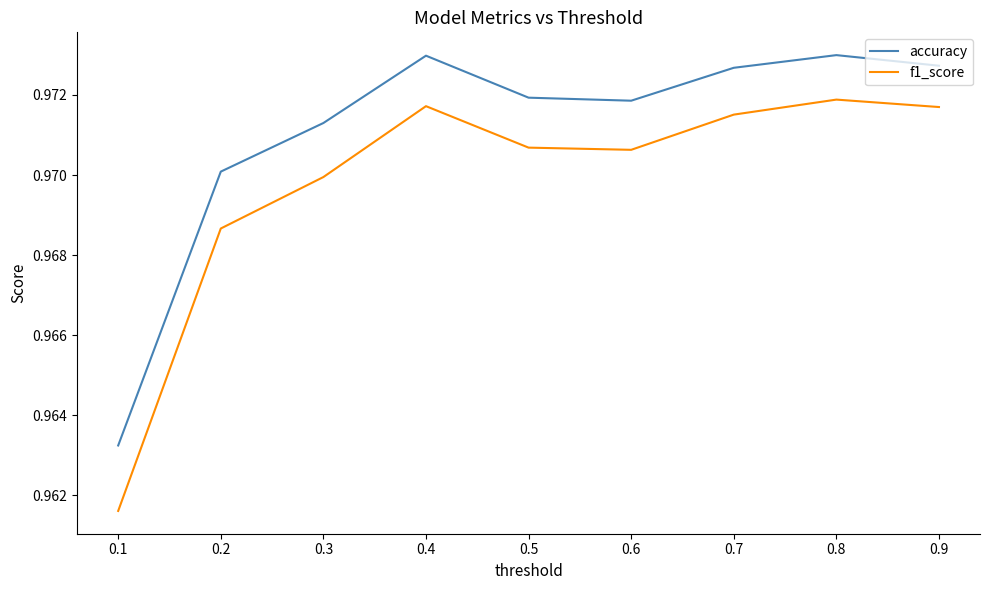

List the series in order of their peak value, highest first.

accuracy, f1_score